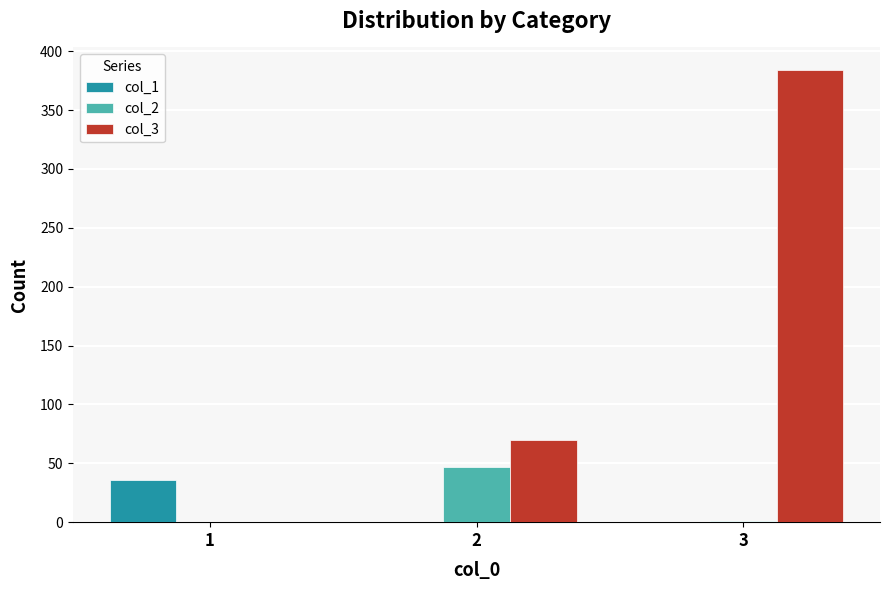

Between 1 and 2, which series saw the biggest shift?

col_3